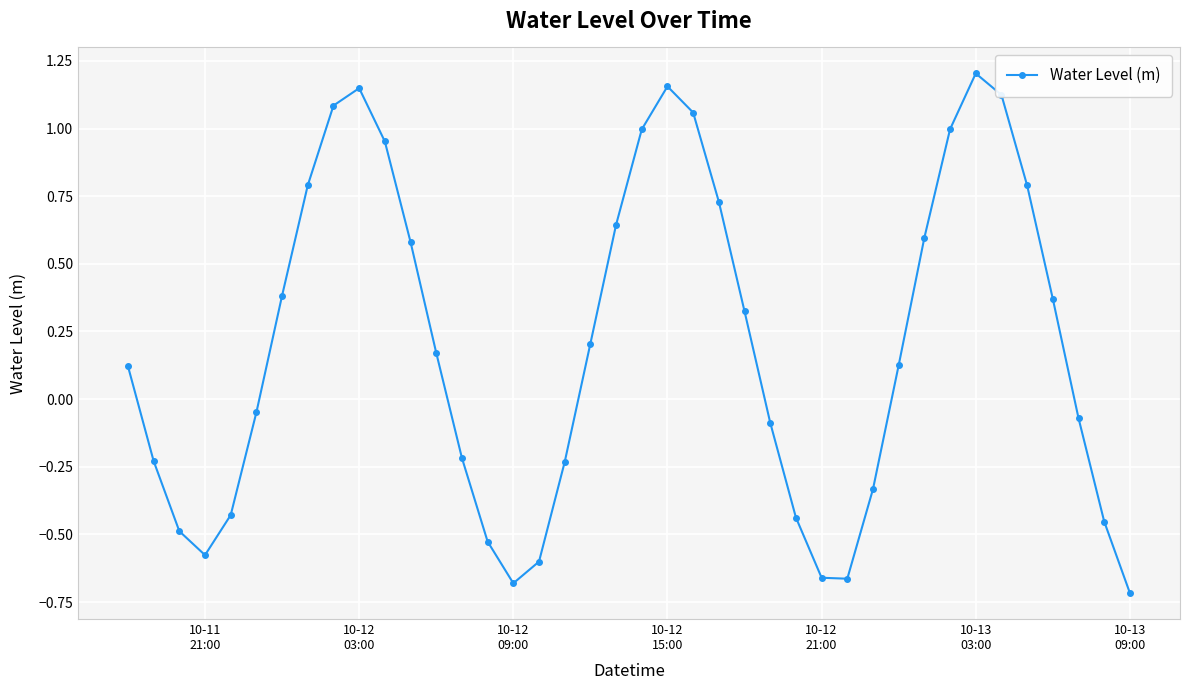

How many points are higher than both their immediate neighbors (excluding endpoints)?

3